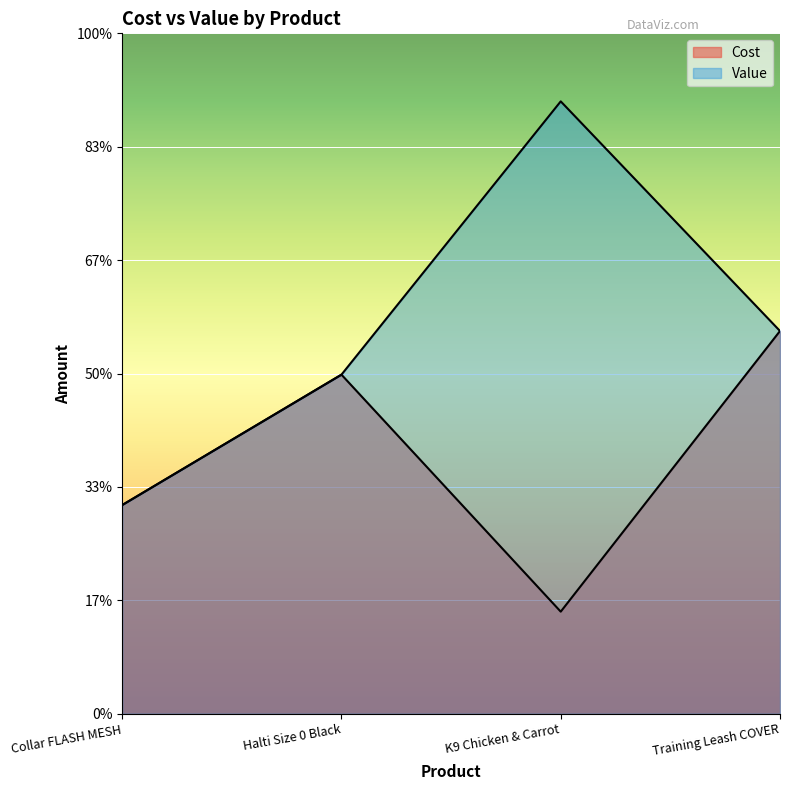

At how many categories does at least one series exceed 2?

4